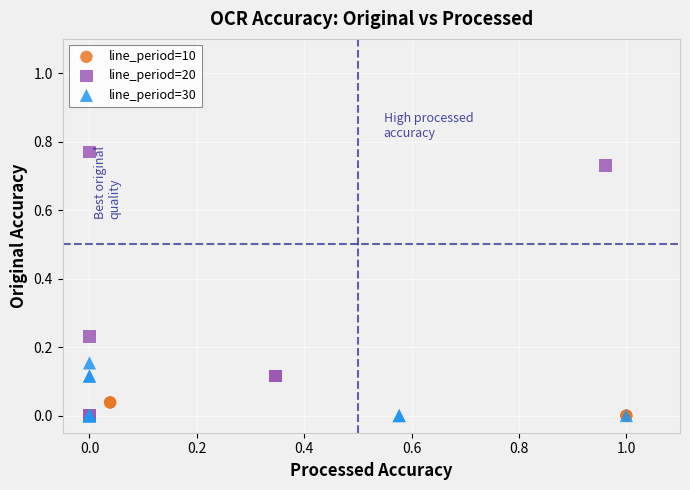

Which series has the widest spread of Y values?

line_period=20